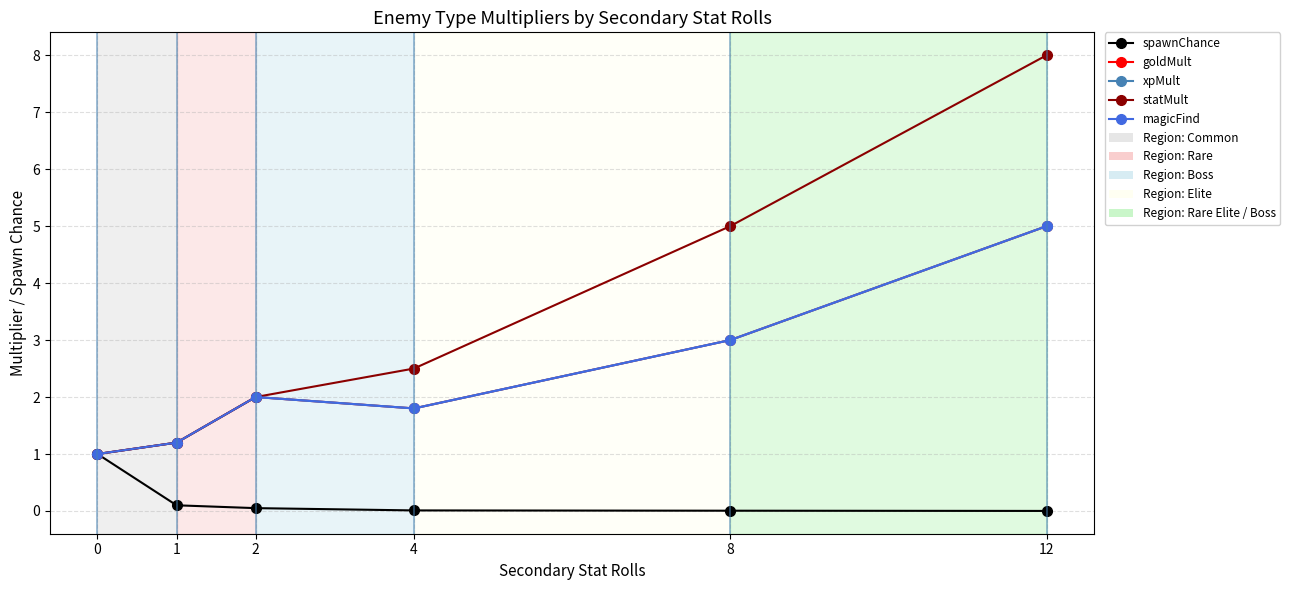

Reading left to right, what are all the values shown in this chart?

spawnChance: 1.0	0.1	0.1	0.0	0.0	0.0
goldMult: 1.0	1.2	2.0	1.8	3.0	5.0
xpMult: 1.0	1.2	2.0	1.8	3.0	5.0
statMult: 1.0	1.2	2.0	2.5	5.0	8.0
magicFind: 1.0	1.2	2.0	1.8	3.0	5.0